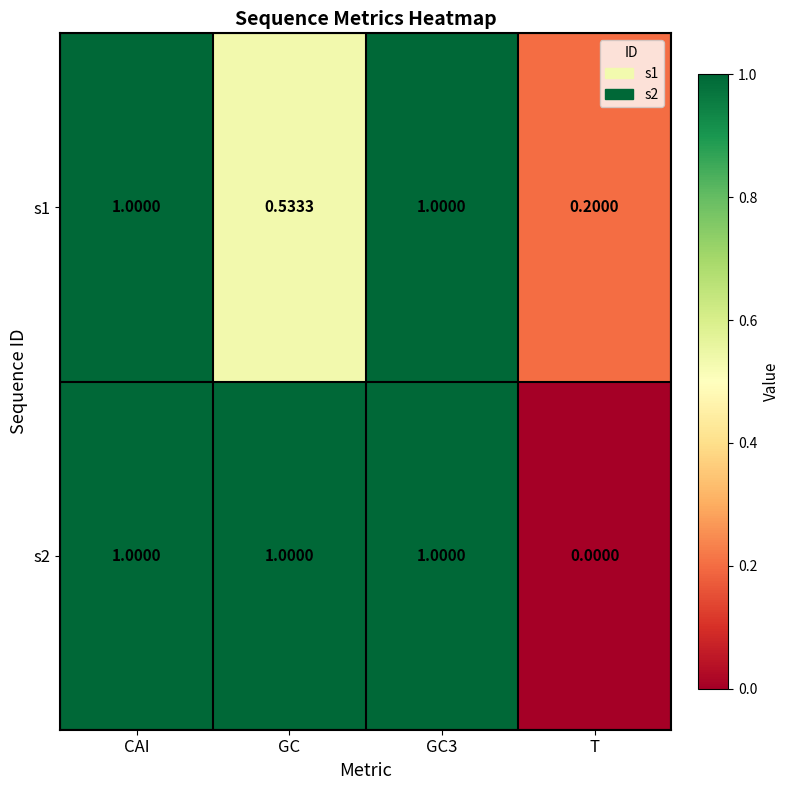

At which label is s1 closest to 0?

T